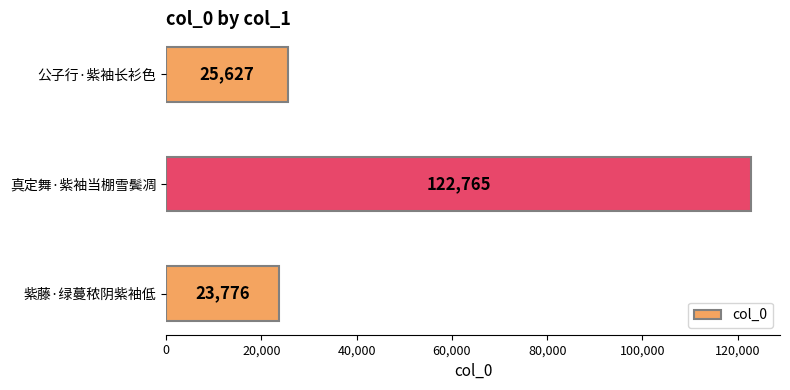

What is the difference between the maximum and second lowest values?

97138